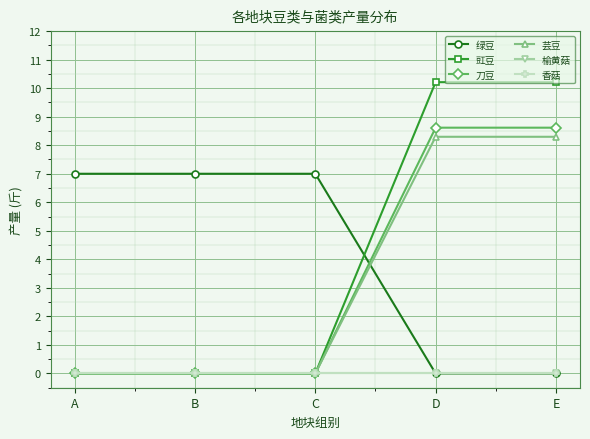

Does the chart have visible grid lines?

Yes